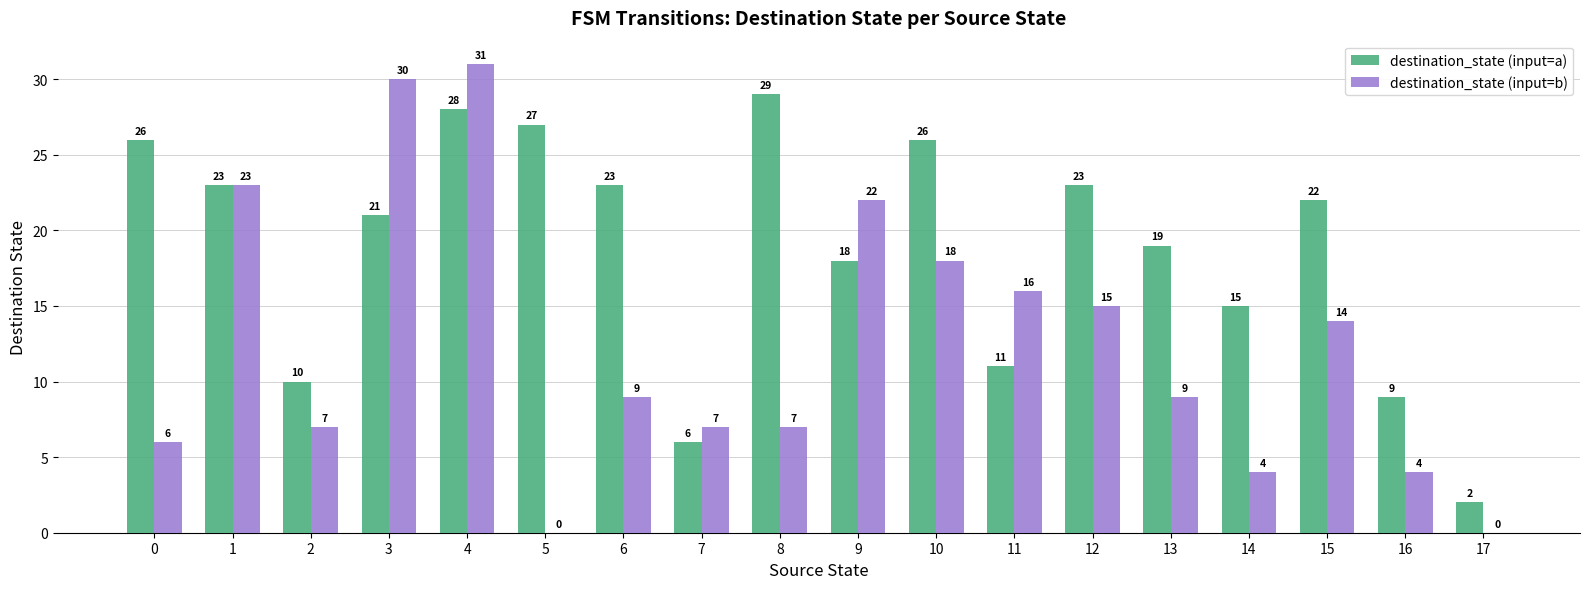

Which series changed the most between 9 and 13?

destination_state (input=b)